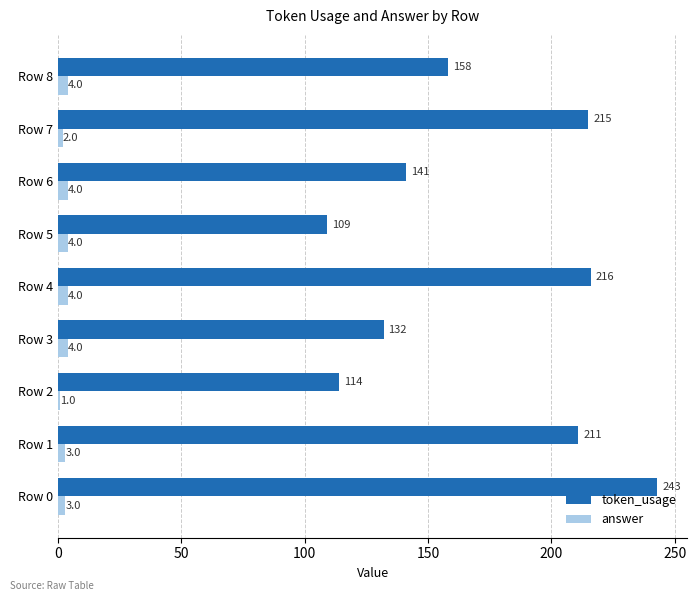

Which series has the largest range (max minus min)?

token_usage